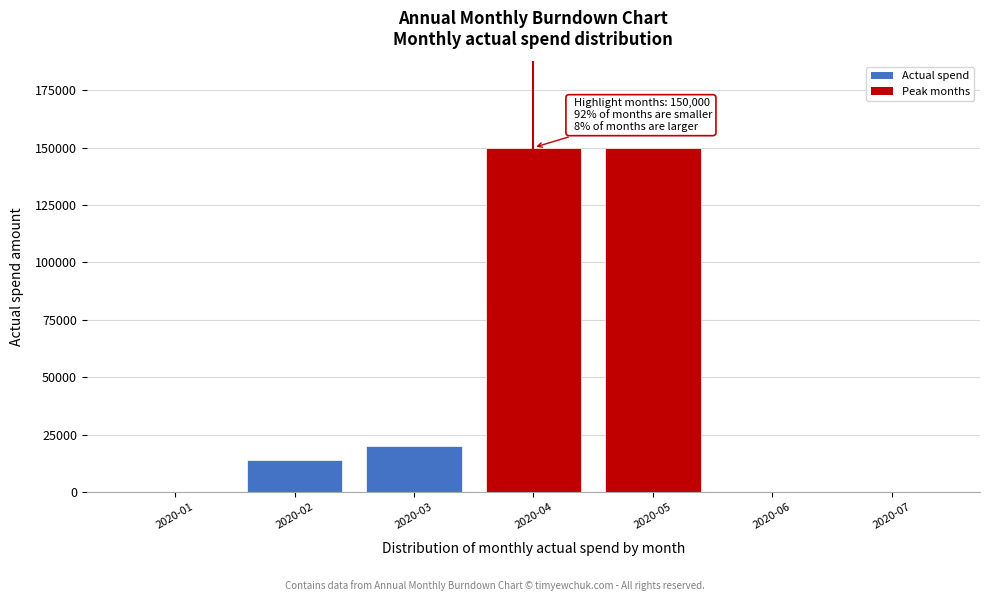

Reading left to right, what are all the values shown in this chart?

2020-01=0	2020-02=14000	2020-03=20000	2020-04=150000	2020-05=150000	2020-06=0	2020-07=0